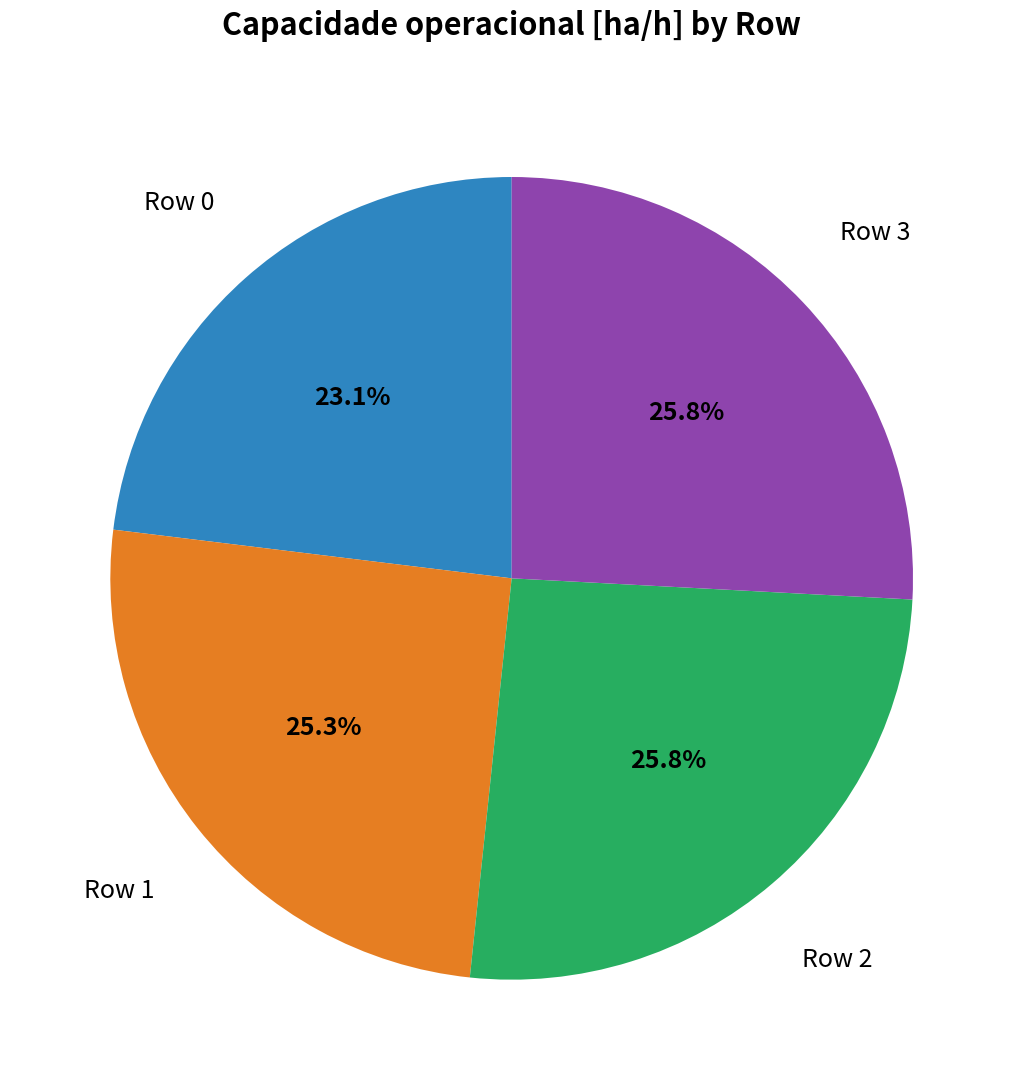

To the nearest percent, what is the combined percentage of Row 1 and Row 2?

51%